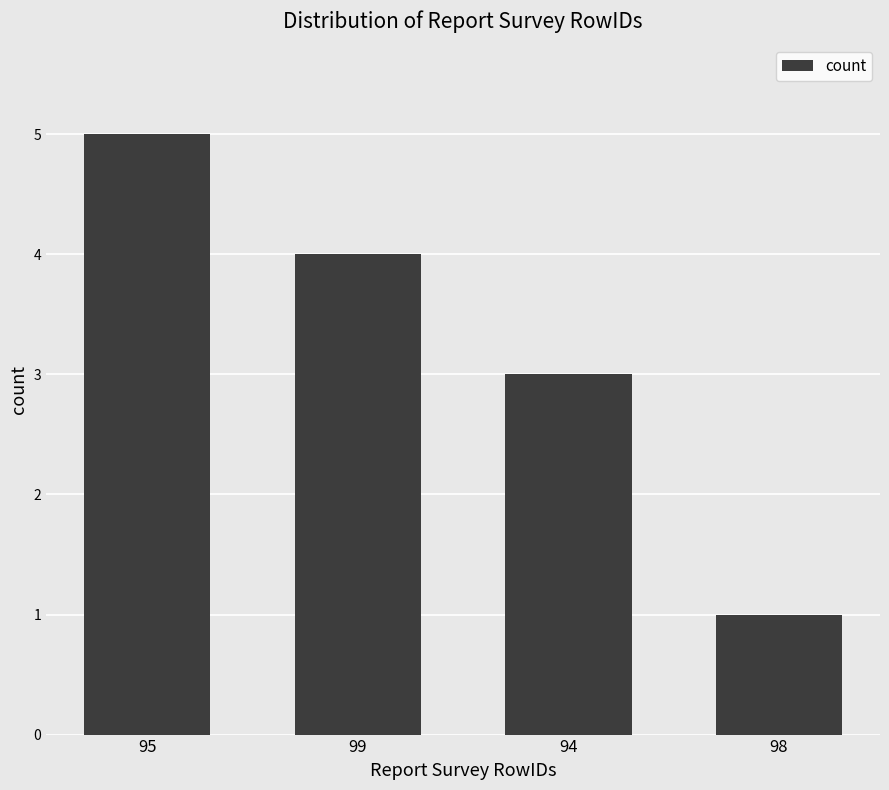

What value does the data have at 95?

5